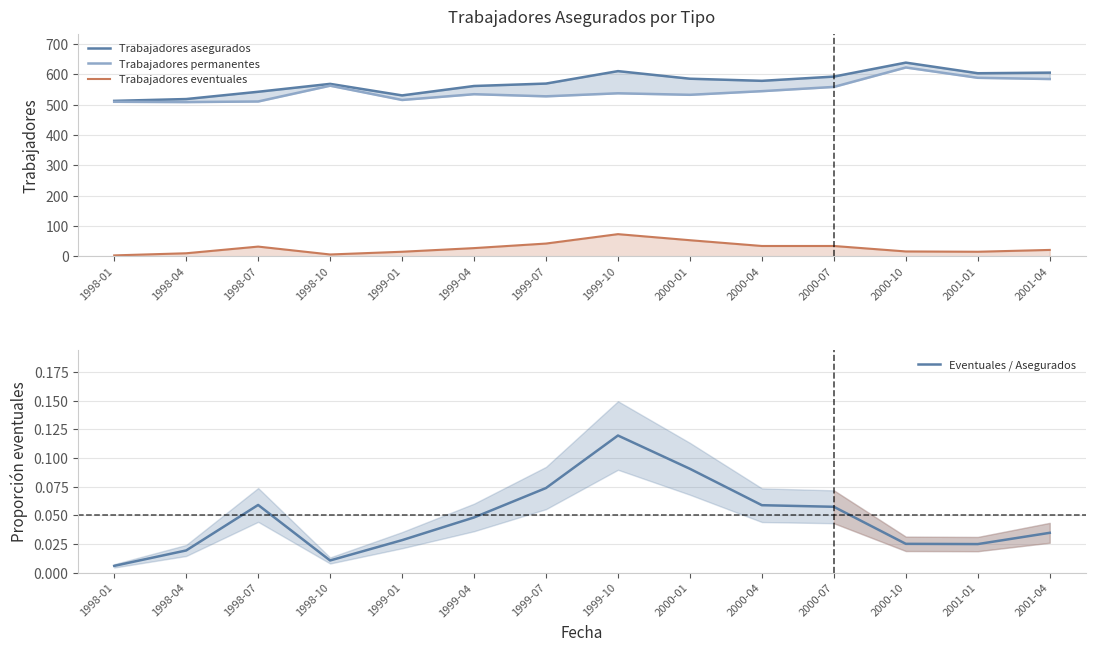

List the labels in order of Trabajadores asegurados value, smallest first.

1998-01, 1998-04, 1999-01, 1998-07, 1999-04, 1998-10, 1999-07, 2000-04, 2000-01, 2000-07, 2001-01, 2001-04, 1999-10, 2000-10